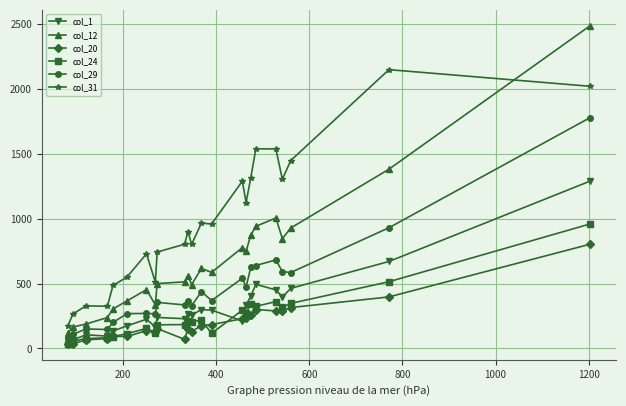

True or false: col_12 and col_24 intersect in this chart.

False